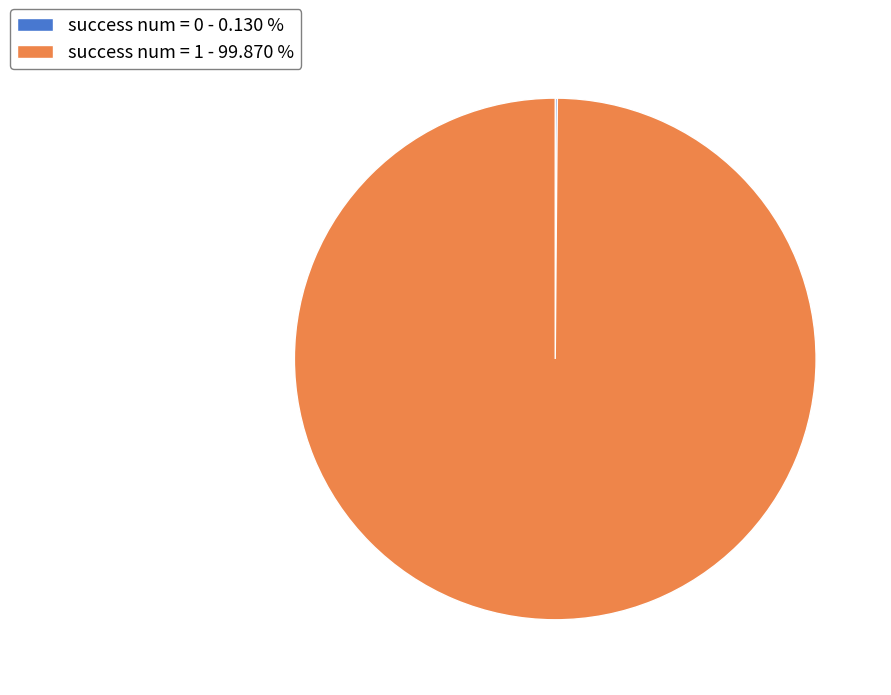

Is there any slice that represents more than half of the pie?

Yes